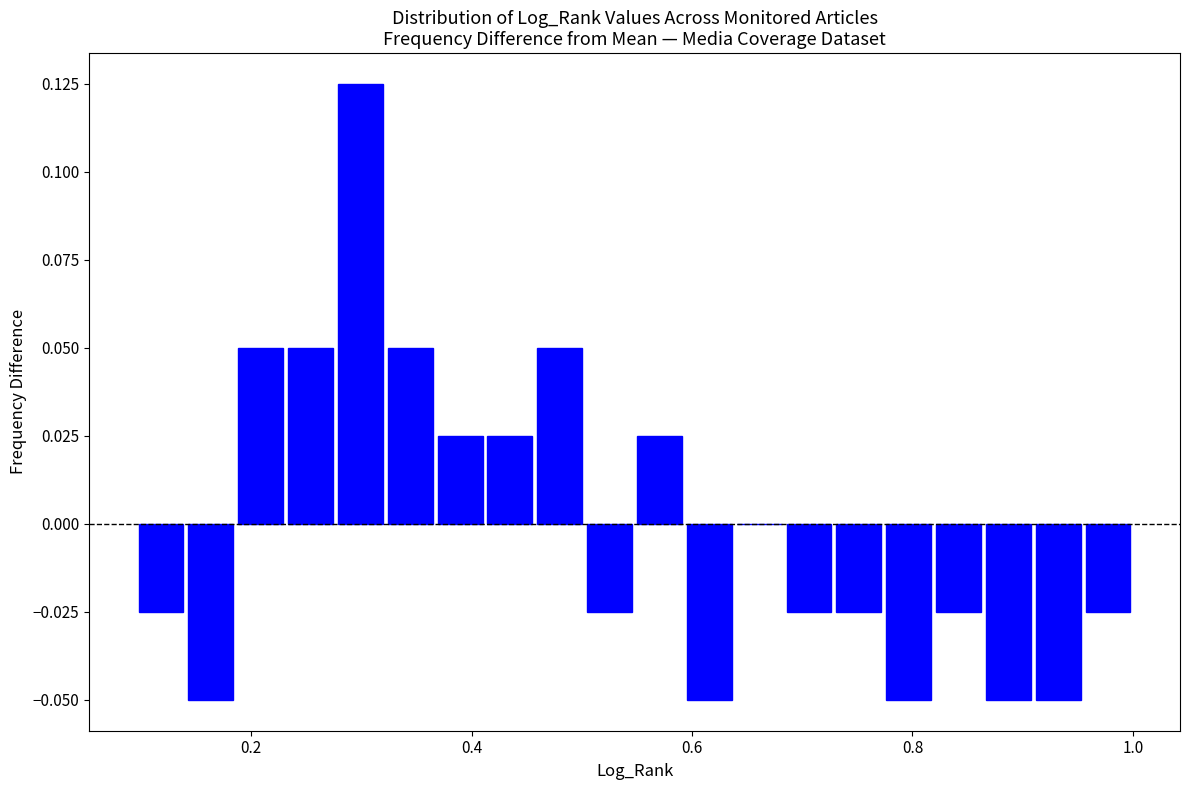

Around what value on the x-axis is the tallest bar? Give the approximate position of its centre, as read against the axis.

0.30